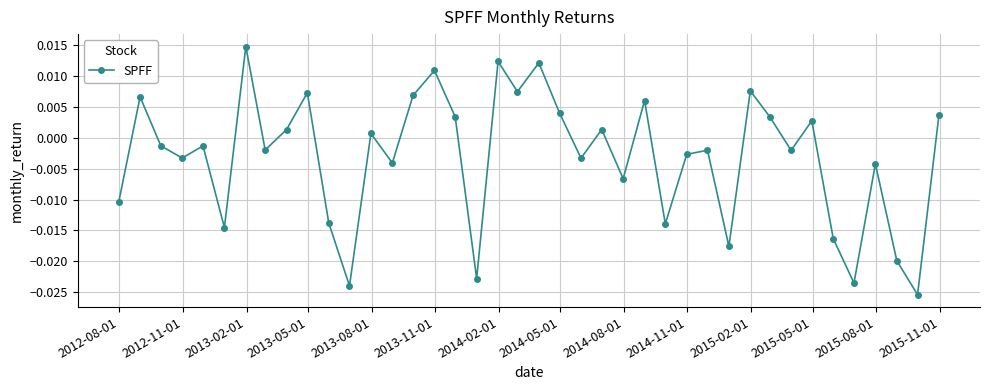

How many interior local valleys (lower than both neighbors) does the data have?

14